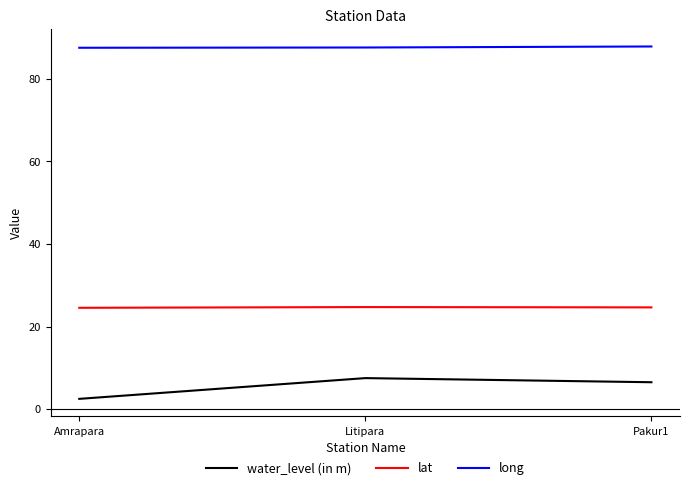

Rank the series by their average value, from lowest to highest.

water_level (in m), lat, long